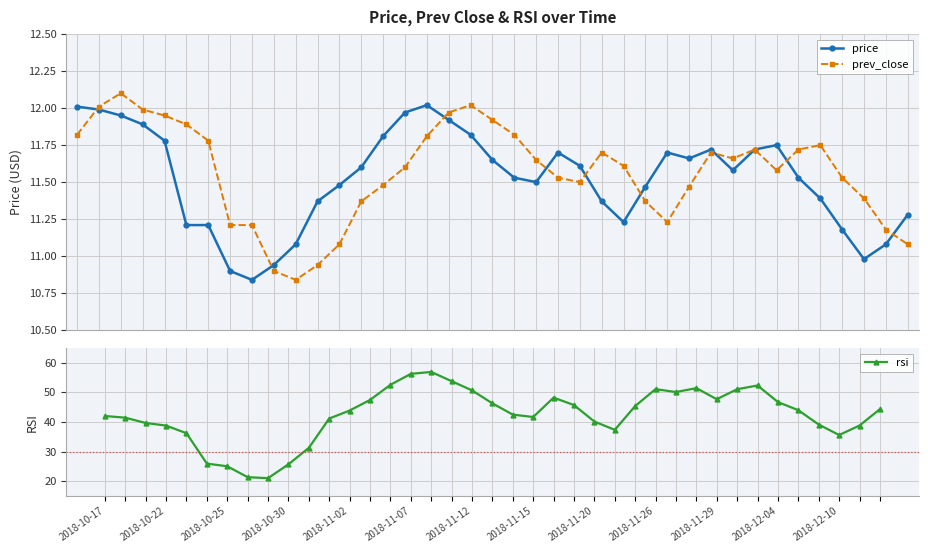

What is the minimum value shown in the chart?

10.8